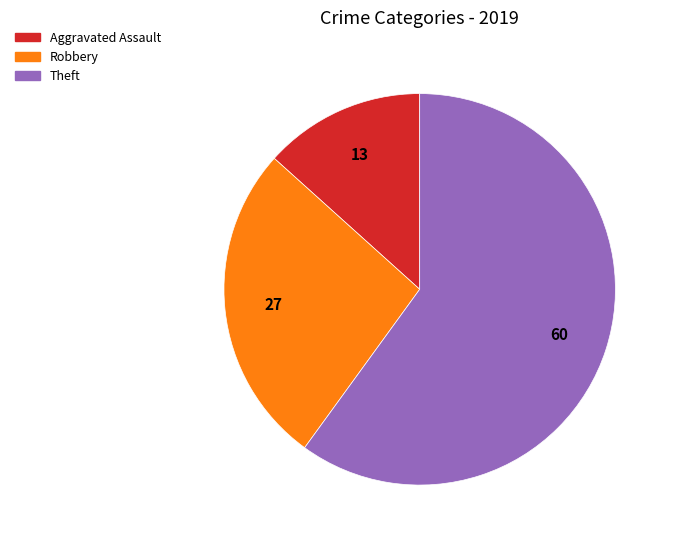

Does any single category account for the majority?

Yes